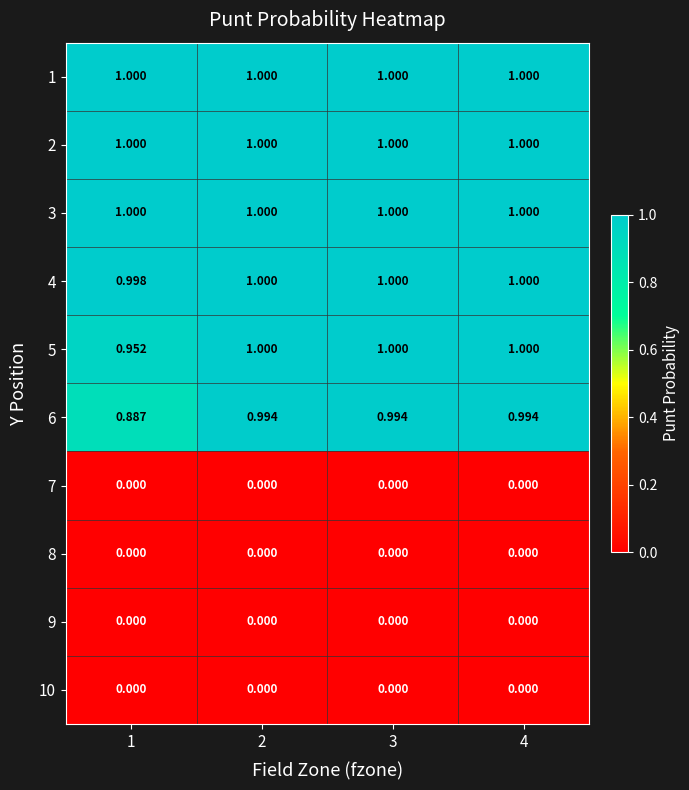

What is the difference between the highest and lowest values at 2?

1.0